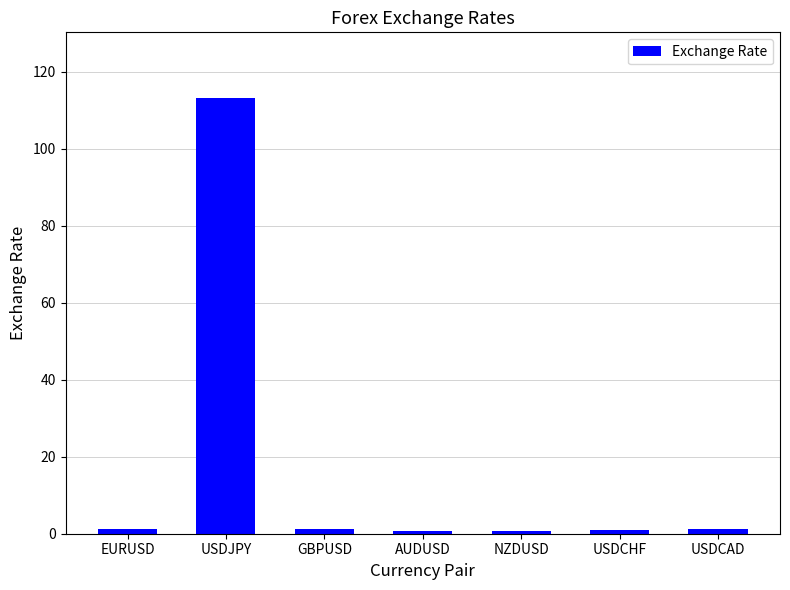

What is the sum of the values at USDJPY and USDCHF?

114.2